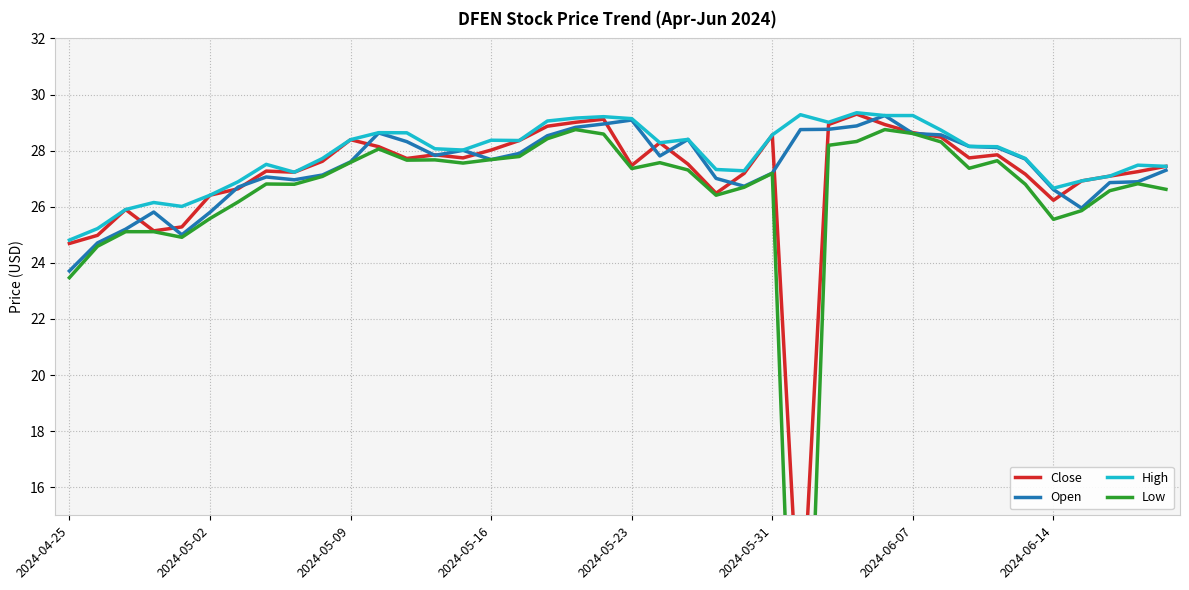

True or false: Open has a value of 29.1 at 2024-05-23.

True